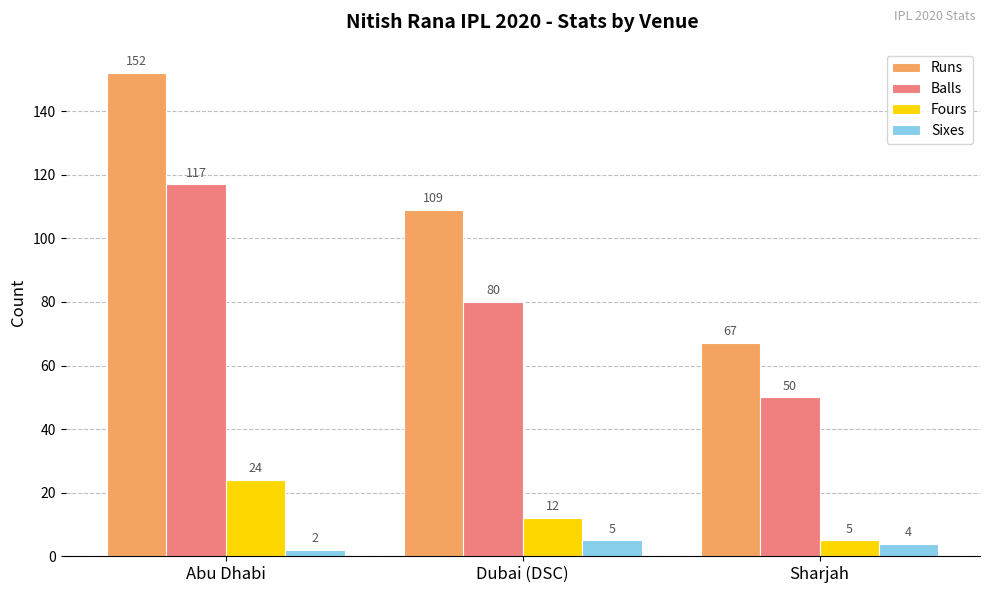

How many categories are shown in the chart?

3